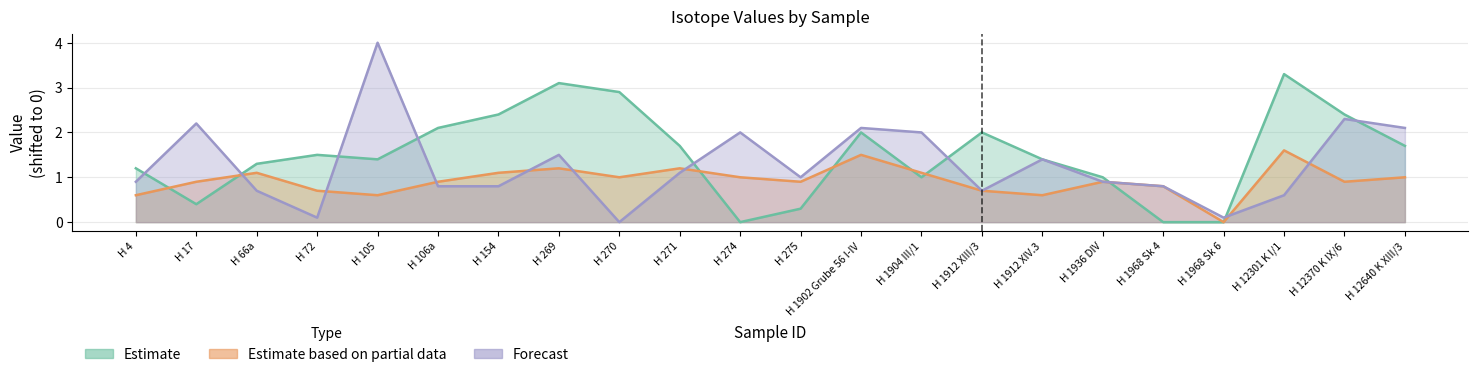

How many lines are shown in the chart?

3